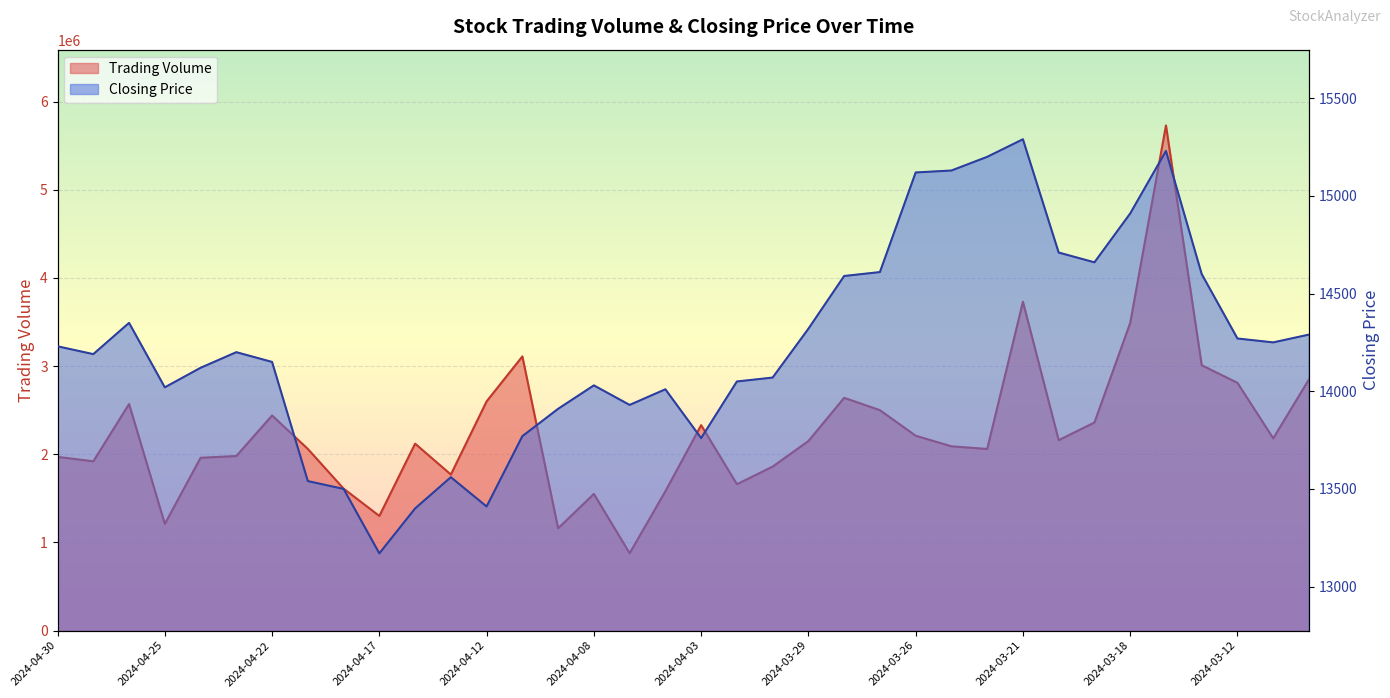

Is it true that Trading Volume equals 3490000 at 2024-03-18?

True